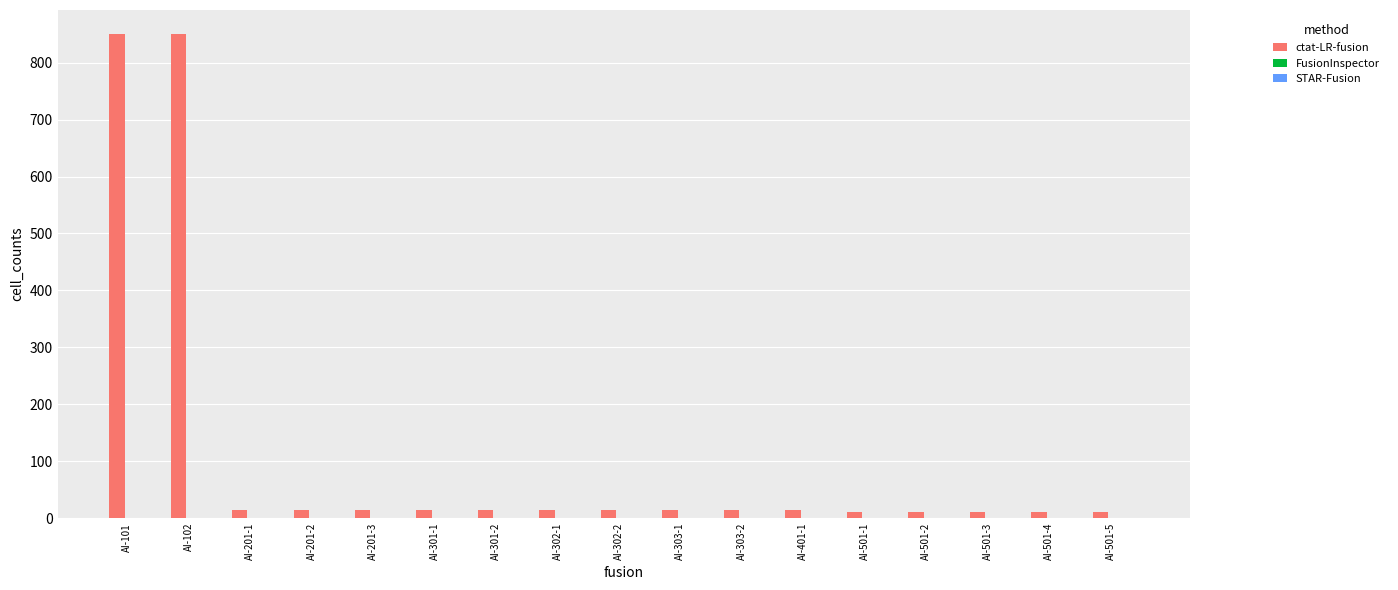

Reading left to right, list all the values displayed in this chart.

850	850	15	15	15	15	15	15	15	15	15	15	10	10	10	10	10